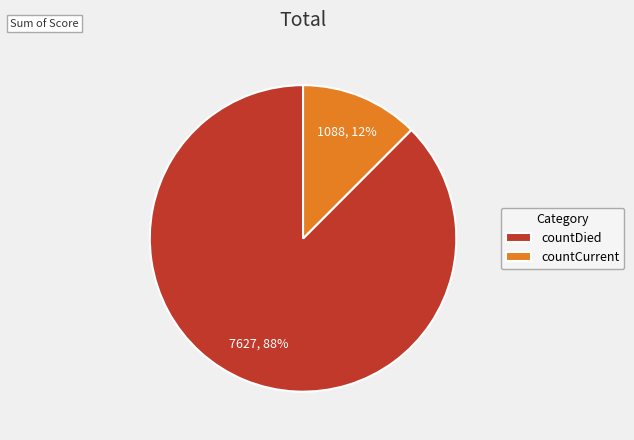

What is the majority slice?

countDied